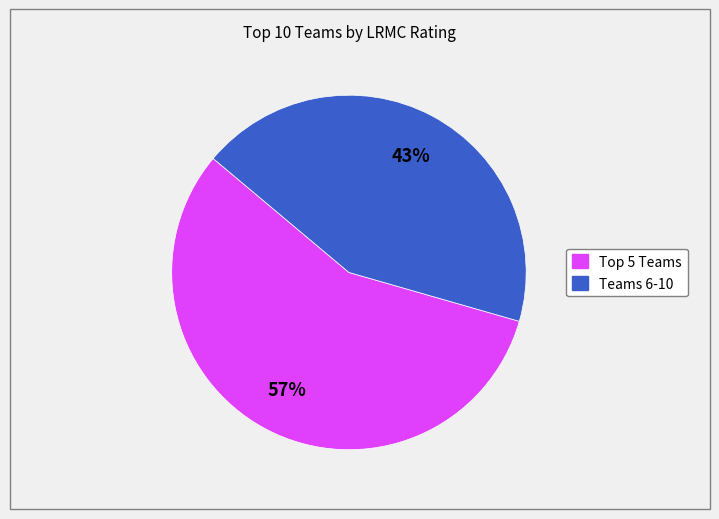

How many segments does this pie chart have?

2